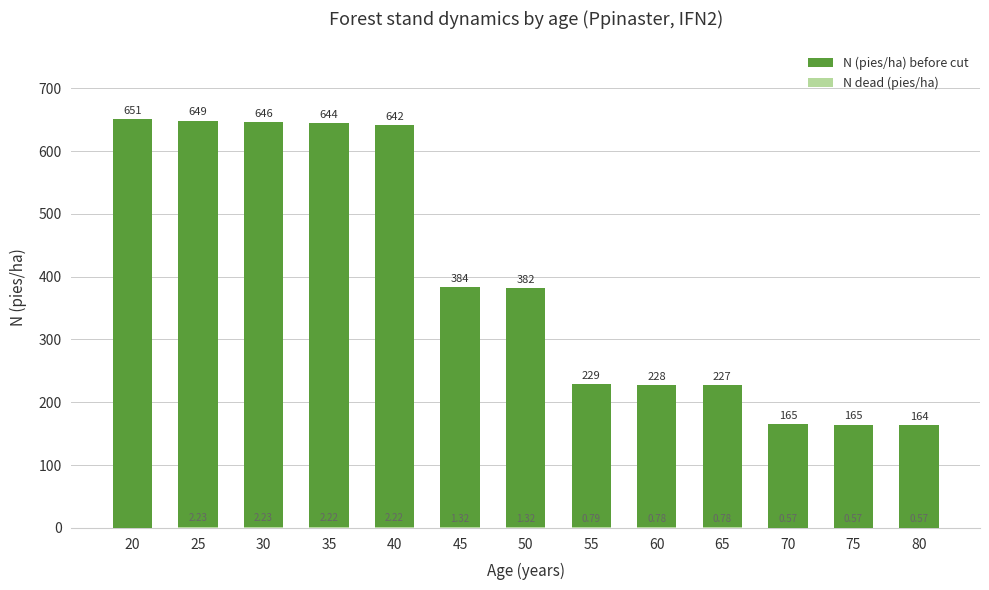

List the series in order of their overall mean, lowest first.

N dead (pies/ha), N (pies/ha) before cut